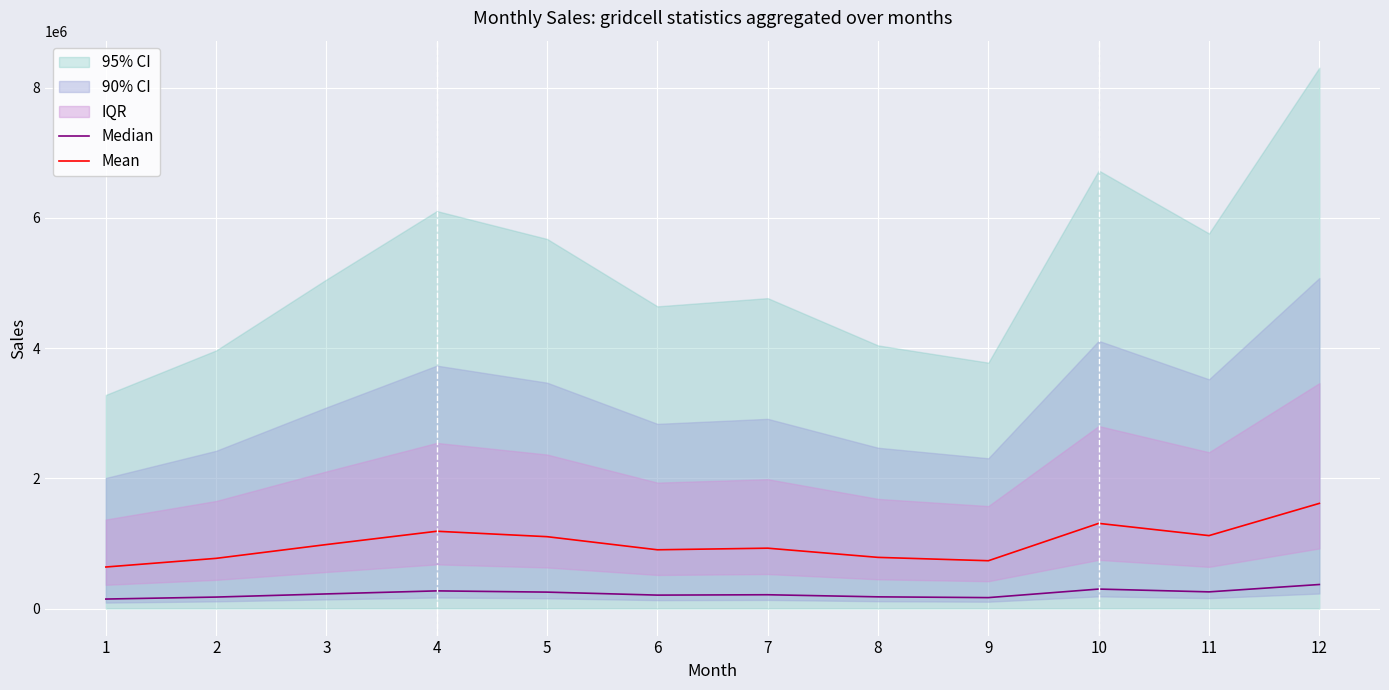

What is the lowest value of the Mean series?

637789.9